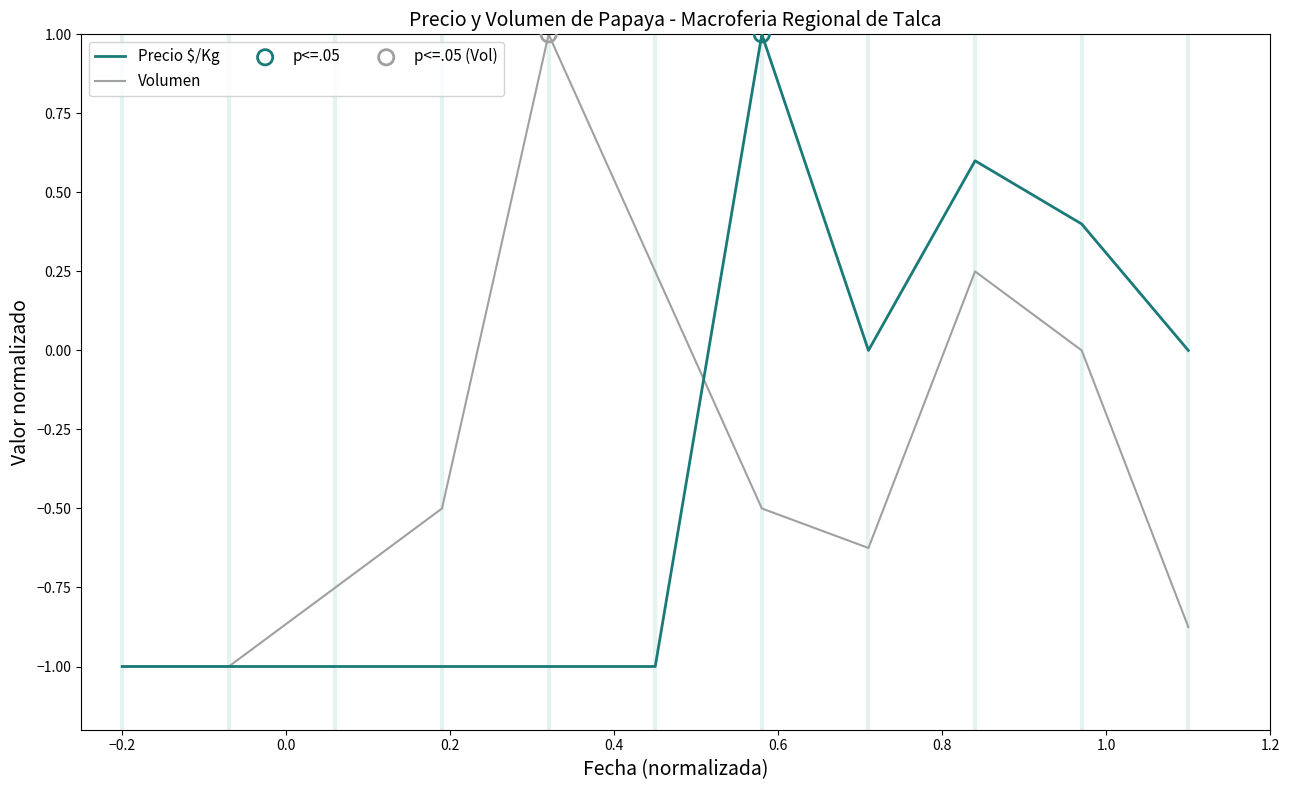

What is the highest value of the Volumen series?

1.0